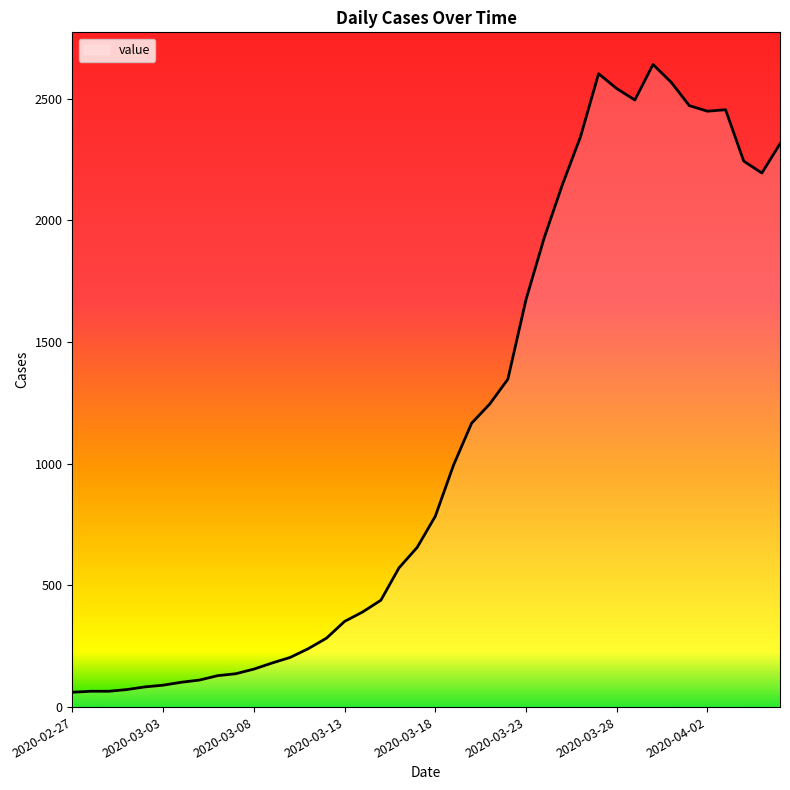

Is this an area chart (filled region under the line)?

No